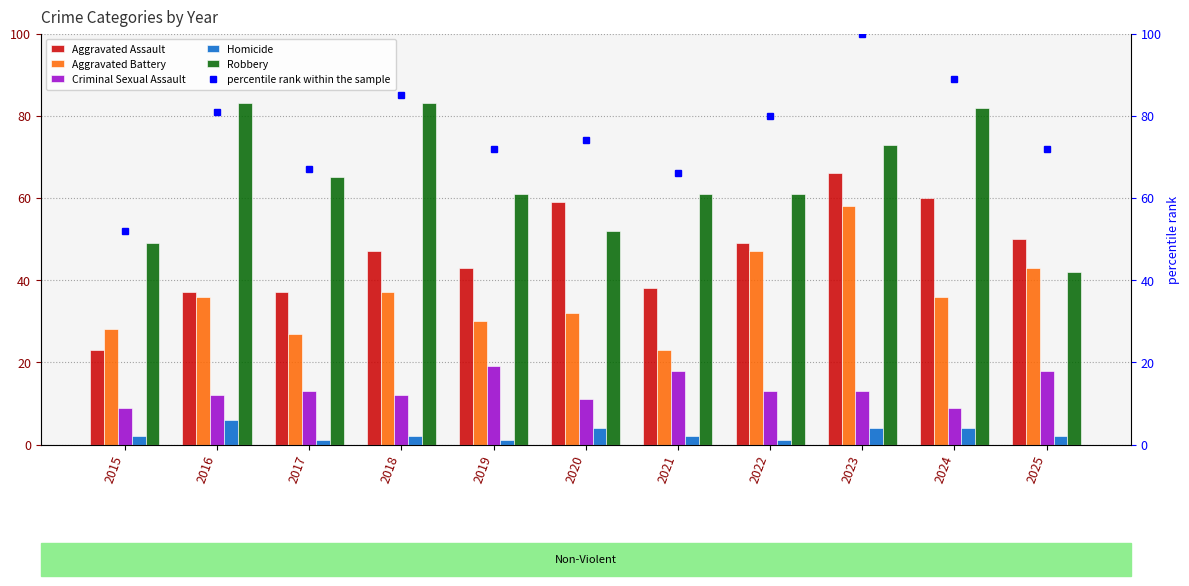

Count the number of data series in this chart.

6